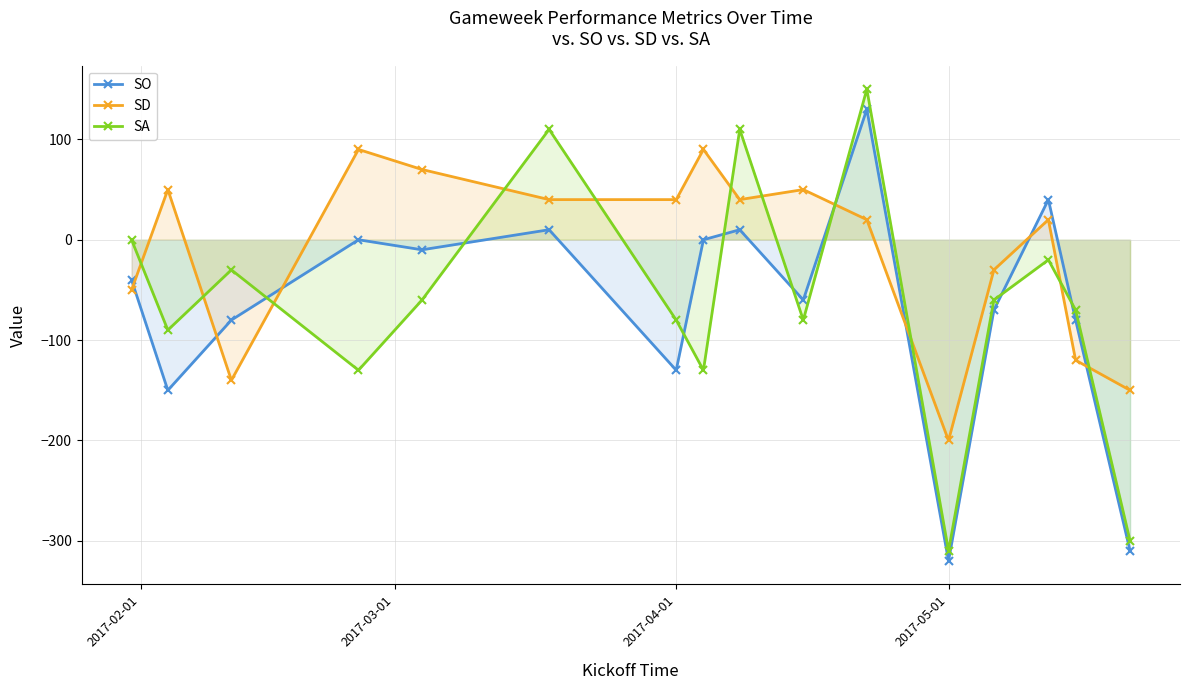

Which series has the largest range (max minus min)?

SA